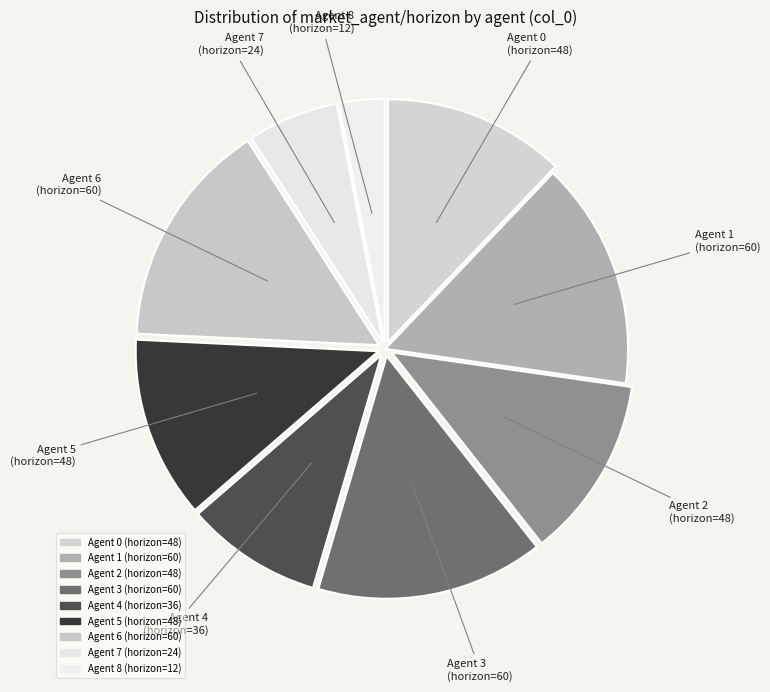

Count the number of slices in the pie.

9